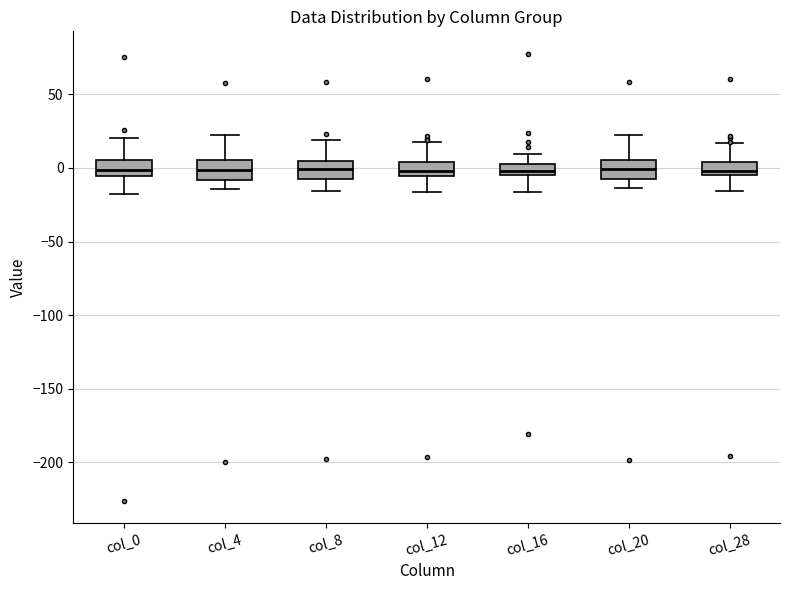

Reading left to right, transcribe this box plot: for each box, give where its median line is, the range the box spans, and where its two whiskers end, as read against the y-axis. The values are not printed on the chart, so give them approximately, as read against the axis.

col_0: median 0, box -5 to 5, whiskers -20 to 20
col_4: median 0, box -10 to 5, whiskers -15 to 25
col_8: median 0, box -5 to 5, whiskers -15 to 20
col_12: median 0, box -5 to 5, whiskers -15 to 20
col_16: median 0, box -5 to 5, whiskers -15 to 10
col_20: median 0, box -5 to 5, whiskers -15 to 20
col_28: median 0, box -5 to 5, whiskers -15 to 15